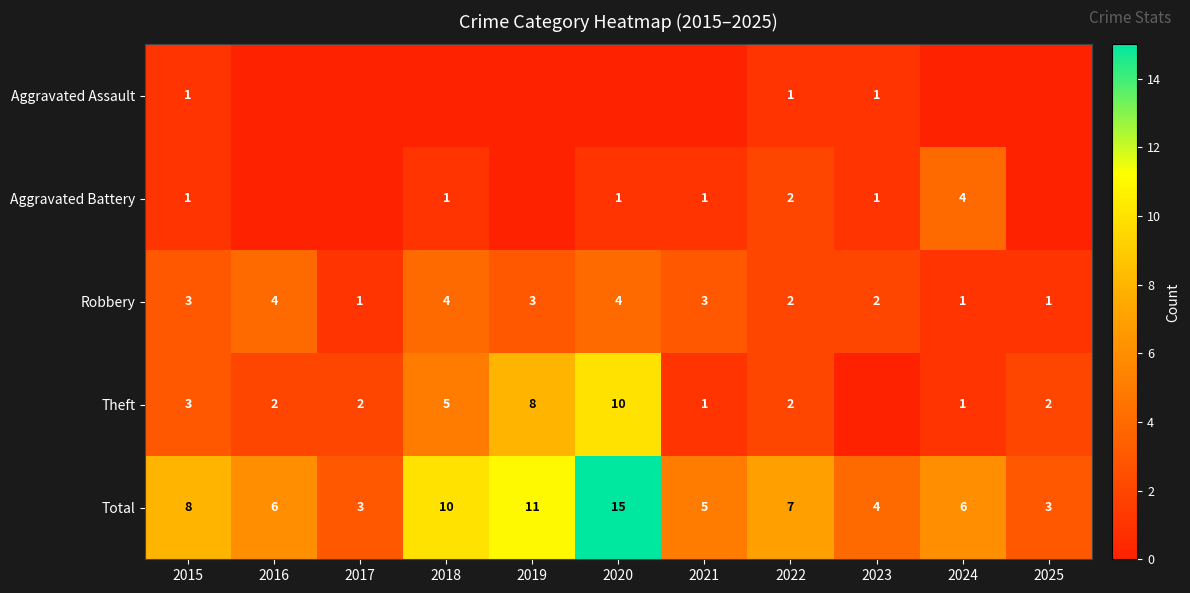

The Theft series shows 5 at 2019. True or false?

False